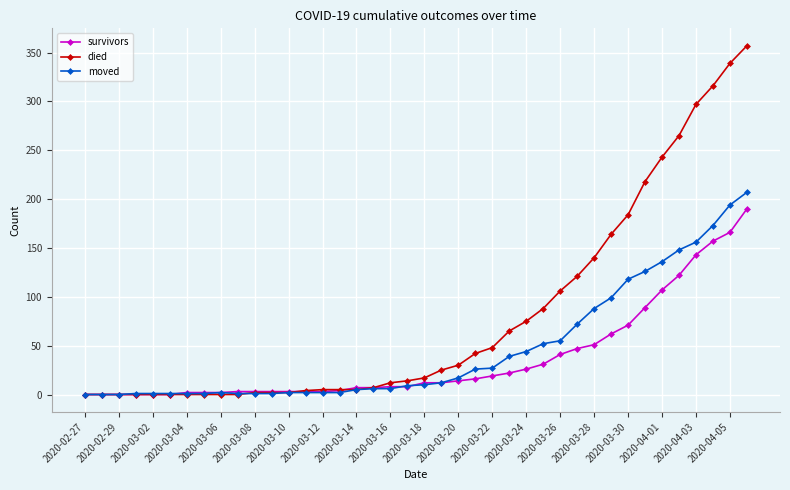

Does the chart display data point markers on the line(s)?

Yes